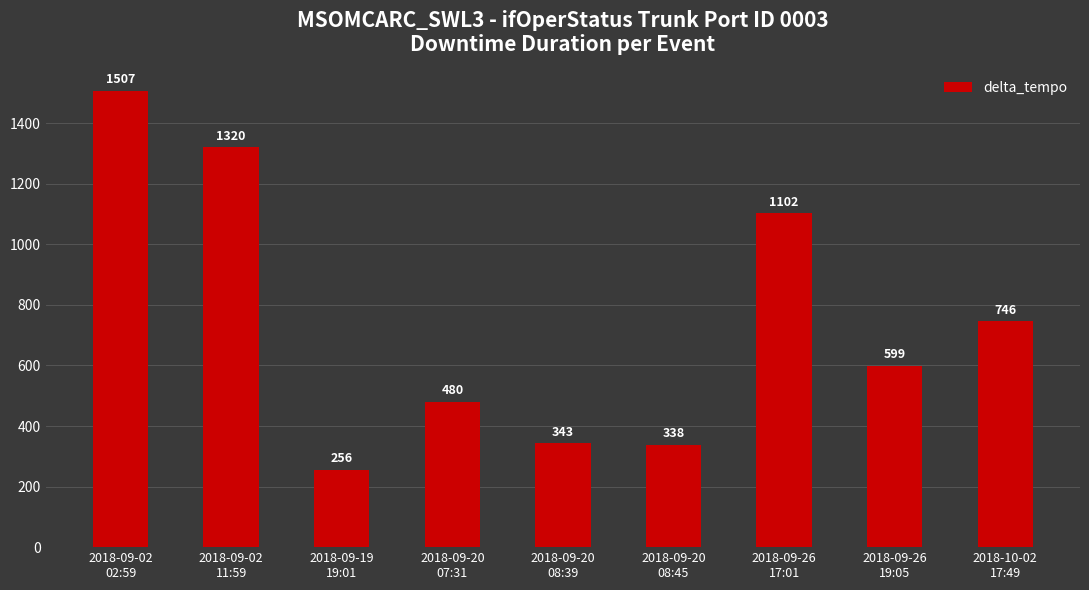

What is the ratio of the value at 2018-09-20
08:45 to the value at 2018-09-02
02:59?

0.2